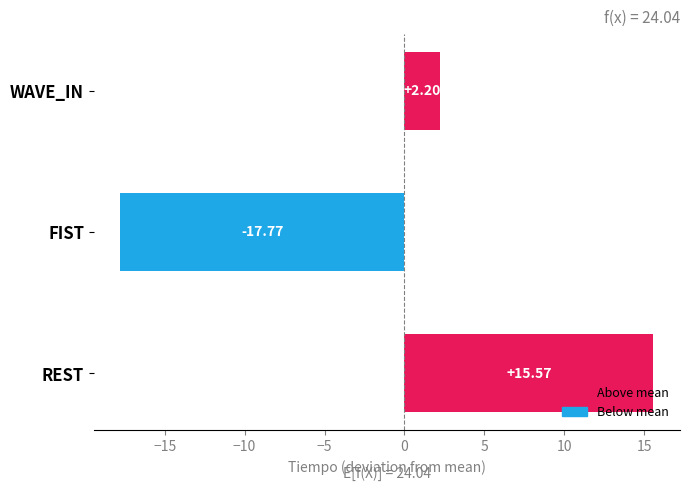

How many positive values are there?

2